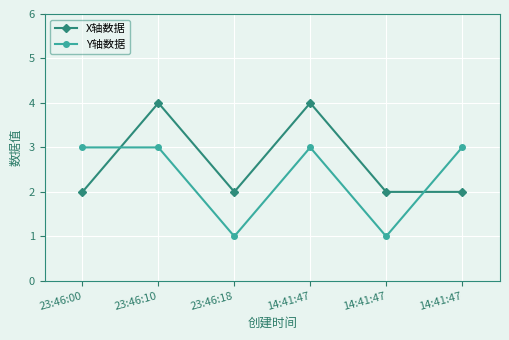

How many lines are shown in the chart?

2